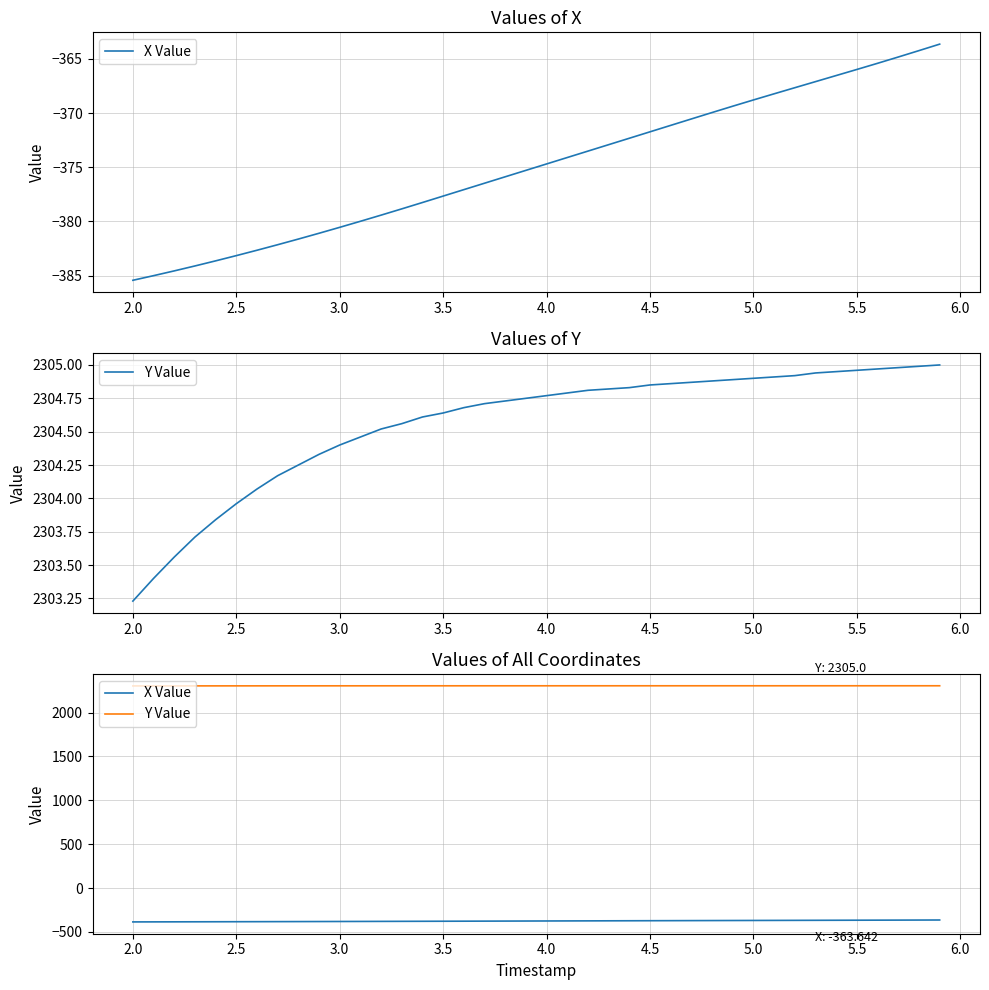

How many data points in Y Value are above 2304?

34